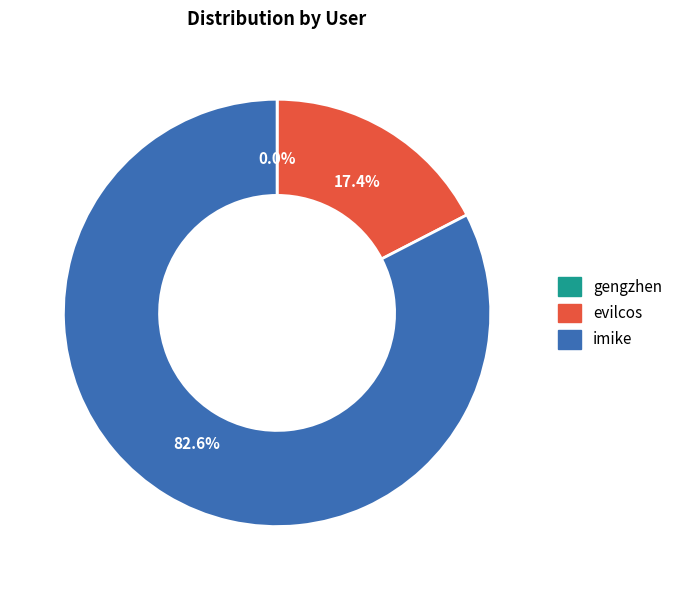

What is the largest slice in the pie chart?

imike